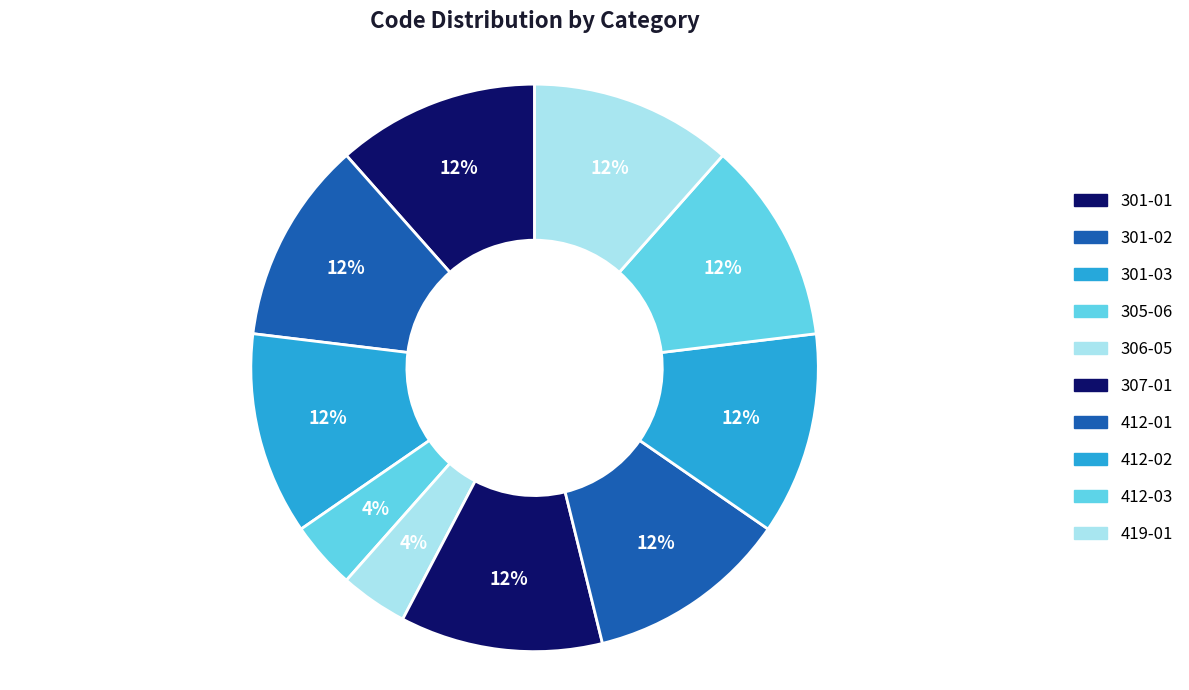

Rank the categories by value from lowest to highest.

305-06, 306-05, 301-01, 301-02, 301-03, 307-01, 412-01, 412-02, 412-03, 419-01